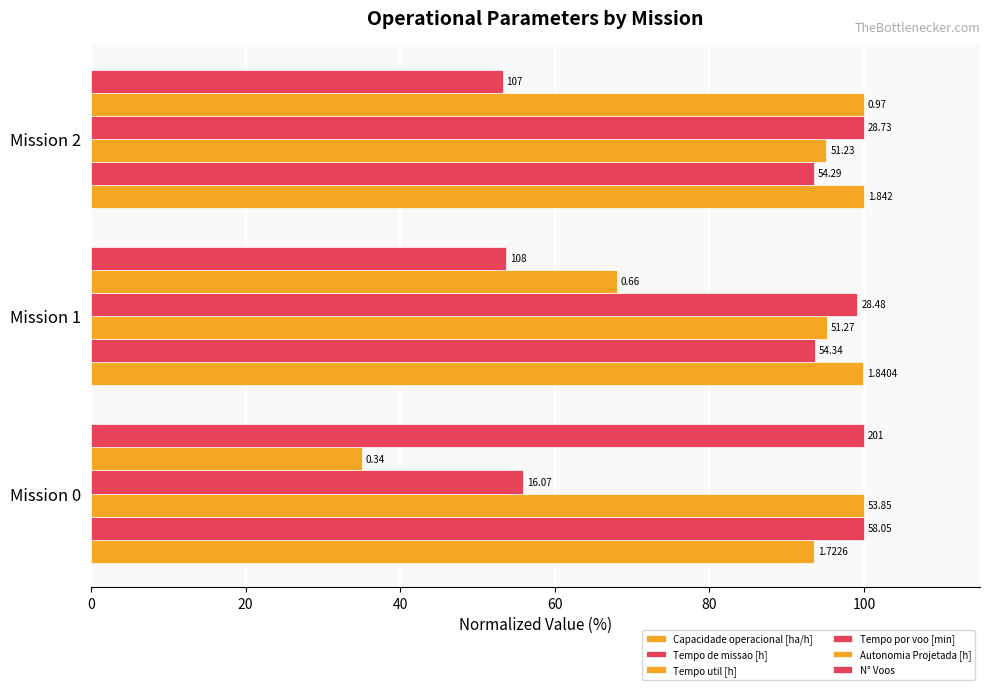

What is the value of the Capacidade operacional [ha/h] bar at the 2nd from the left?

99.9